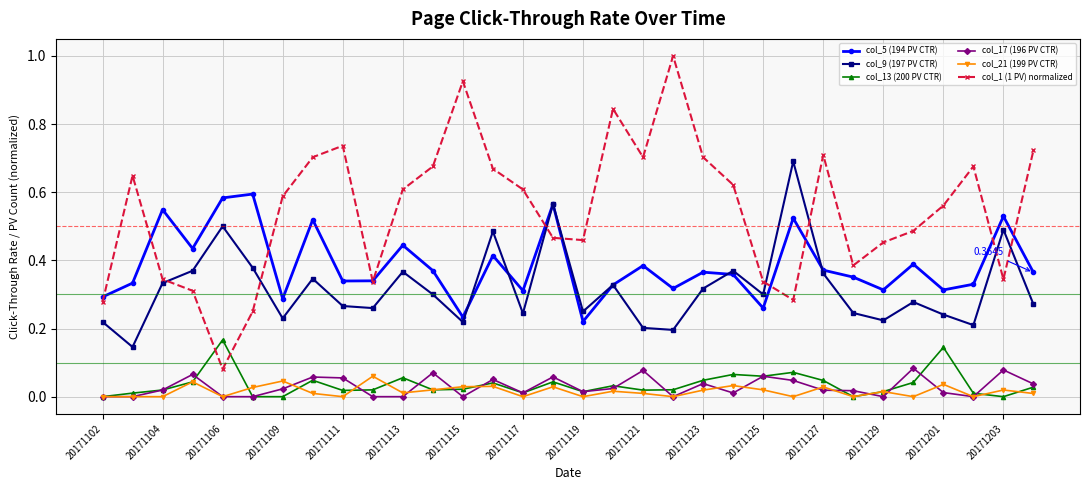

At how many categories does at least one series exceed 0?

32